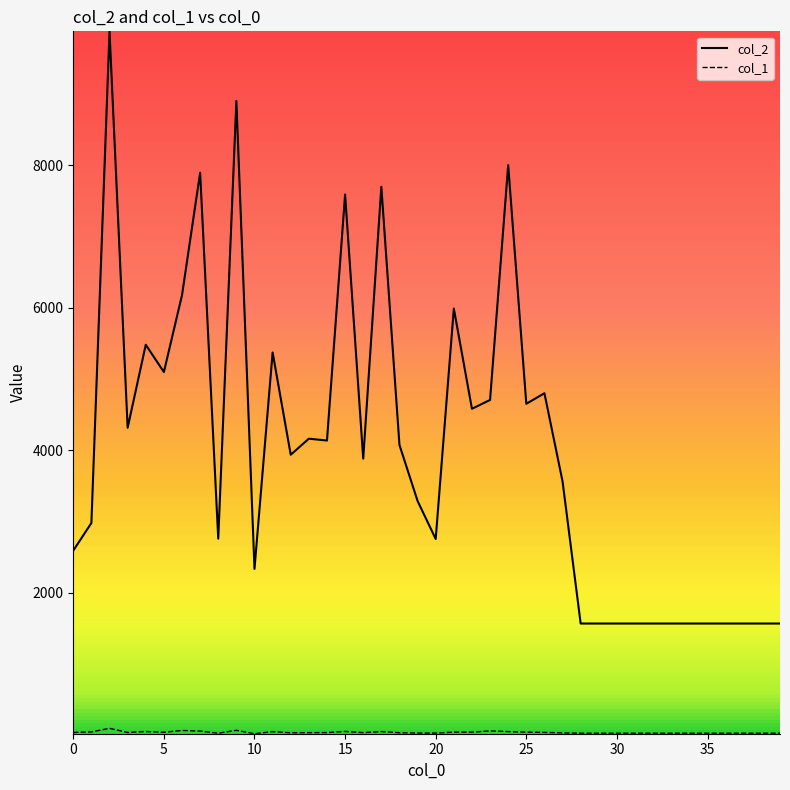

True or false: col_1 has a value of 24 at 17.

False